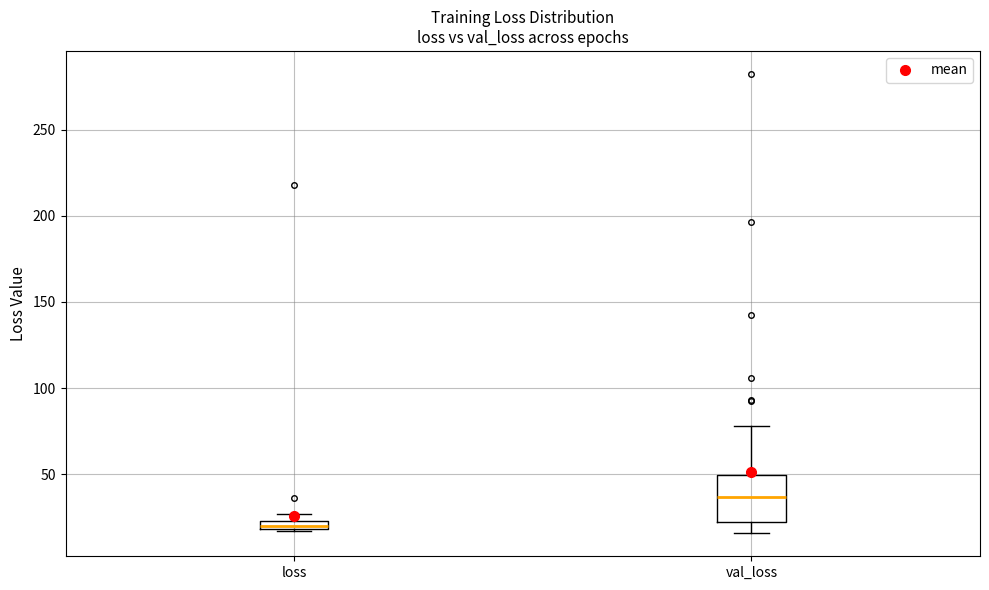

Comparing the boxes themselves (not the whiskers), which one is the tallest?

val_loss